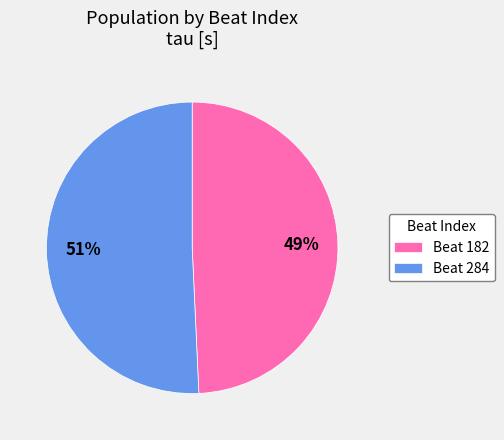

Count the number of slices in the pie.

2